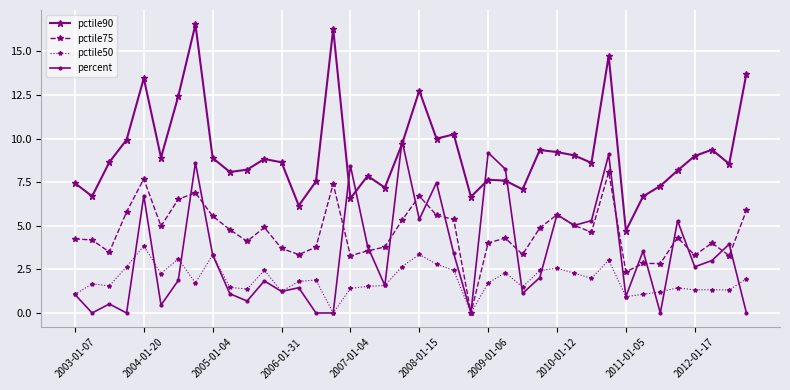

What are all the series names shown in the legend?

pctile90, pctile75, pctile50, percent